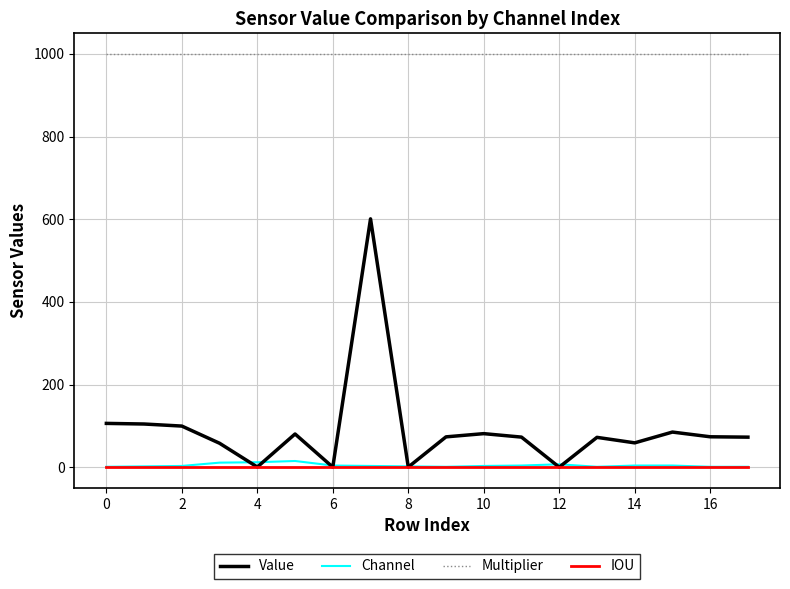

Does the chart have visible grid lines?

Yes